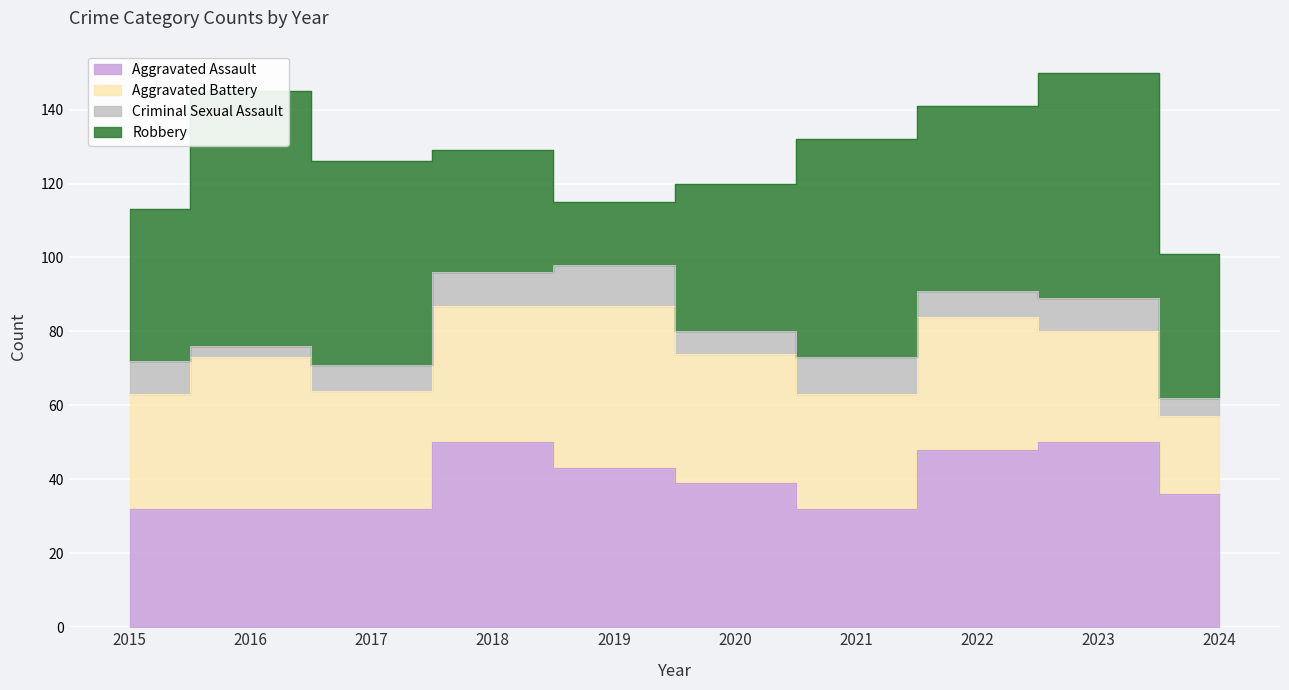

What is the sum of all Criminal Sexual Assault values?

76